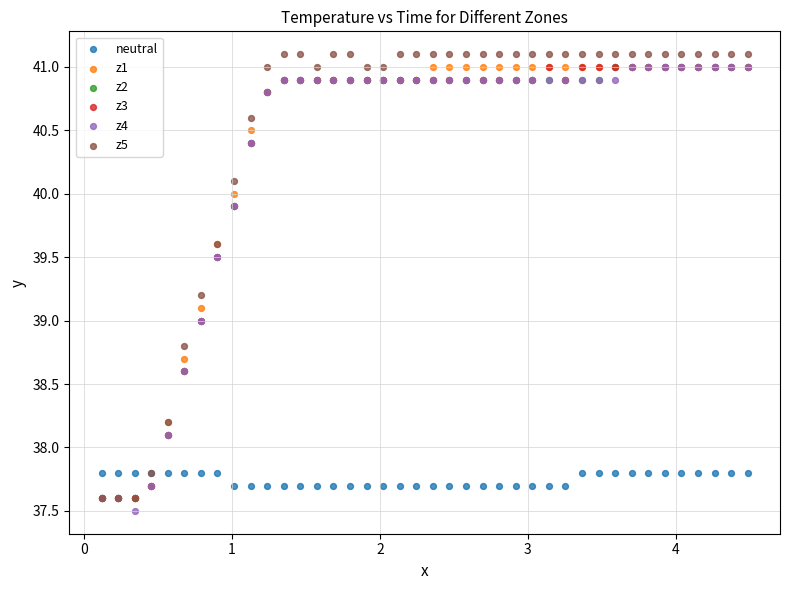

Which series contains the highest Y value?

z5